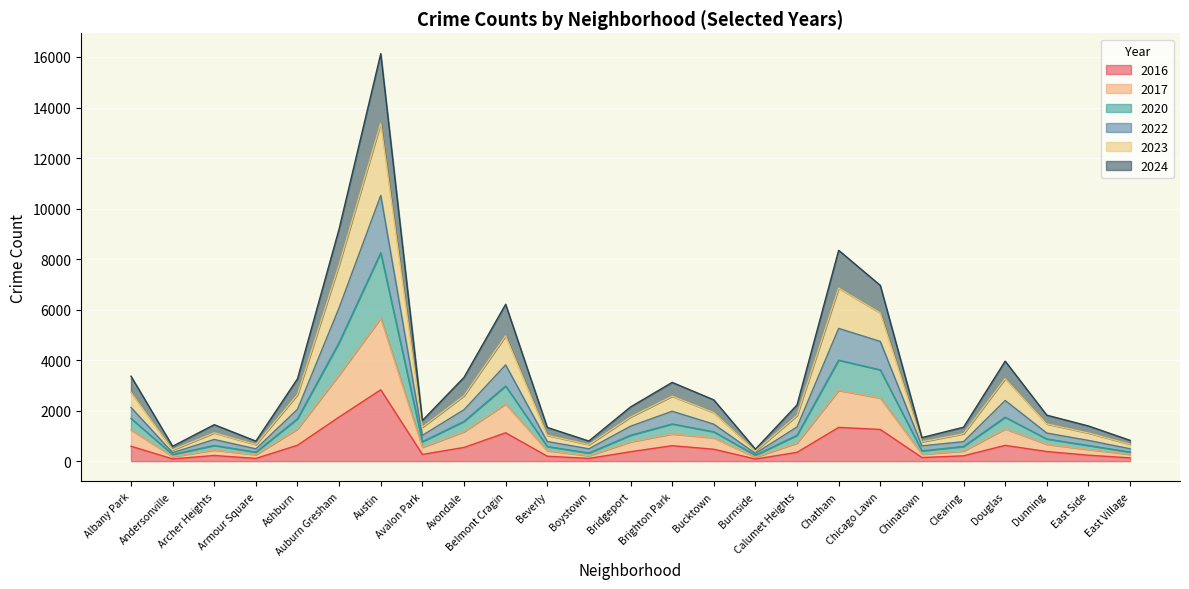

Which category has the highest value in the 2024 series?

Austin